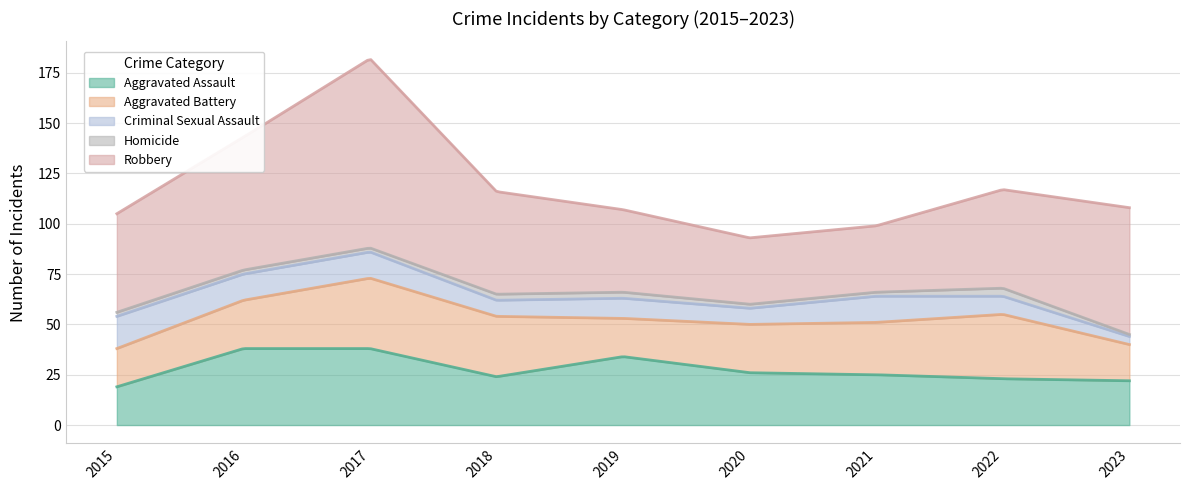

At which category does Aggravated Assault reach its first local valley?

2018